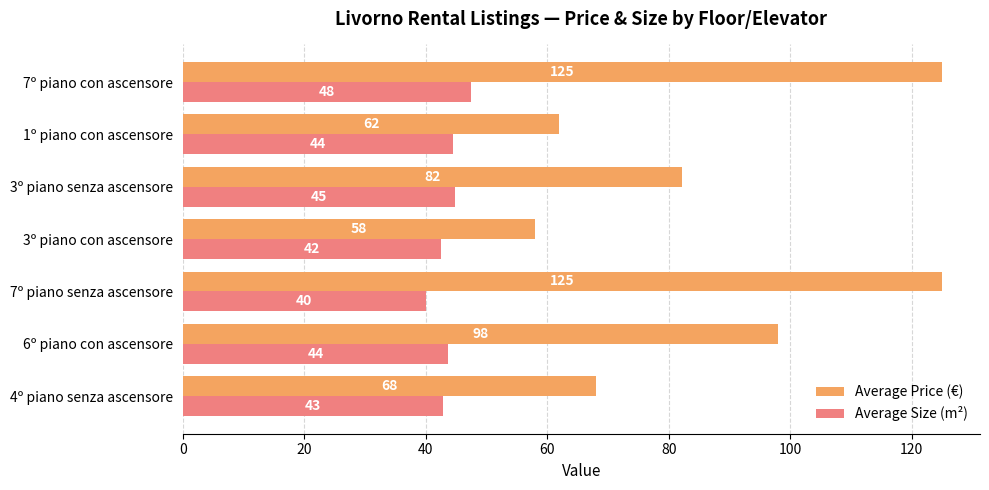

What is the difference between the Average Price (€) values at 7º piano con ascensore and 6º piano con ascensore?

27.0